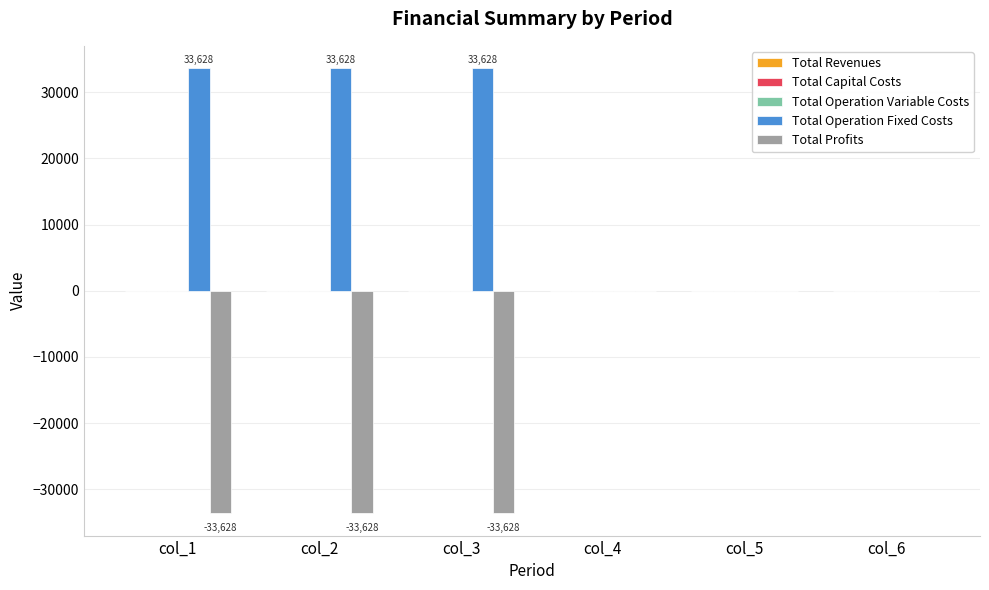

What is the approximate value of Total Profits at col_2?

-33627.6